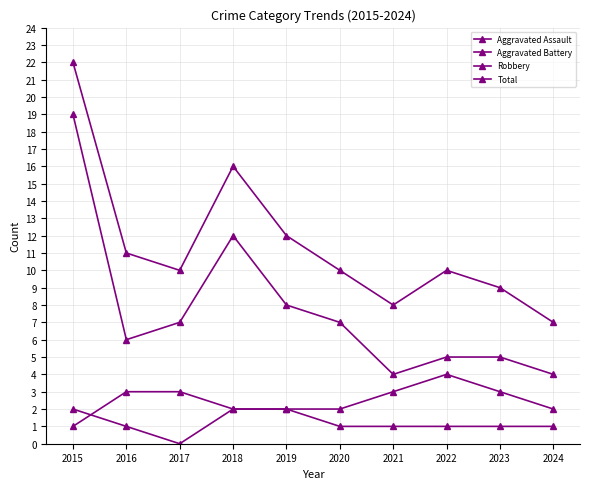

Which label corresponds to the smallest value in the chart?

2017